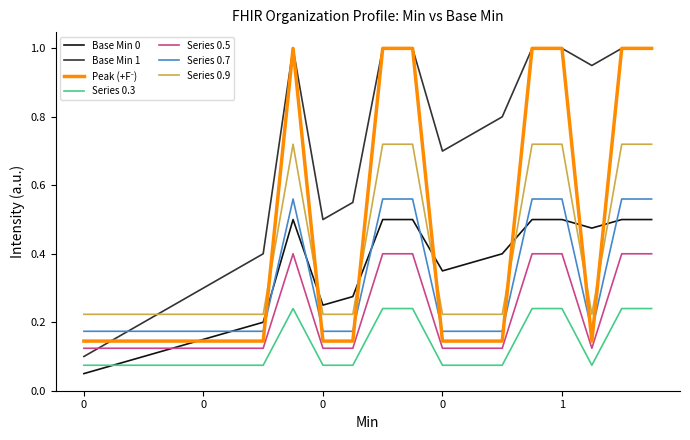

True or false: Series 0.9 and Series 0.7 intersect in this chart.

False